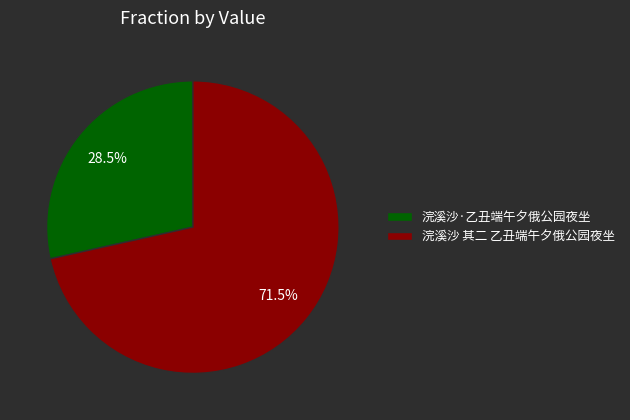

Which has a higher value, 浣溪沙·乙丑端午夕俄公园夜坐 or 浣溪沙 其二 乙丑端午夕俄公园夜坐?

浣溪沙 其二 乙丑端午夕俄公园夜坐